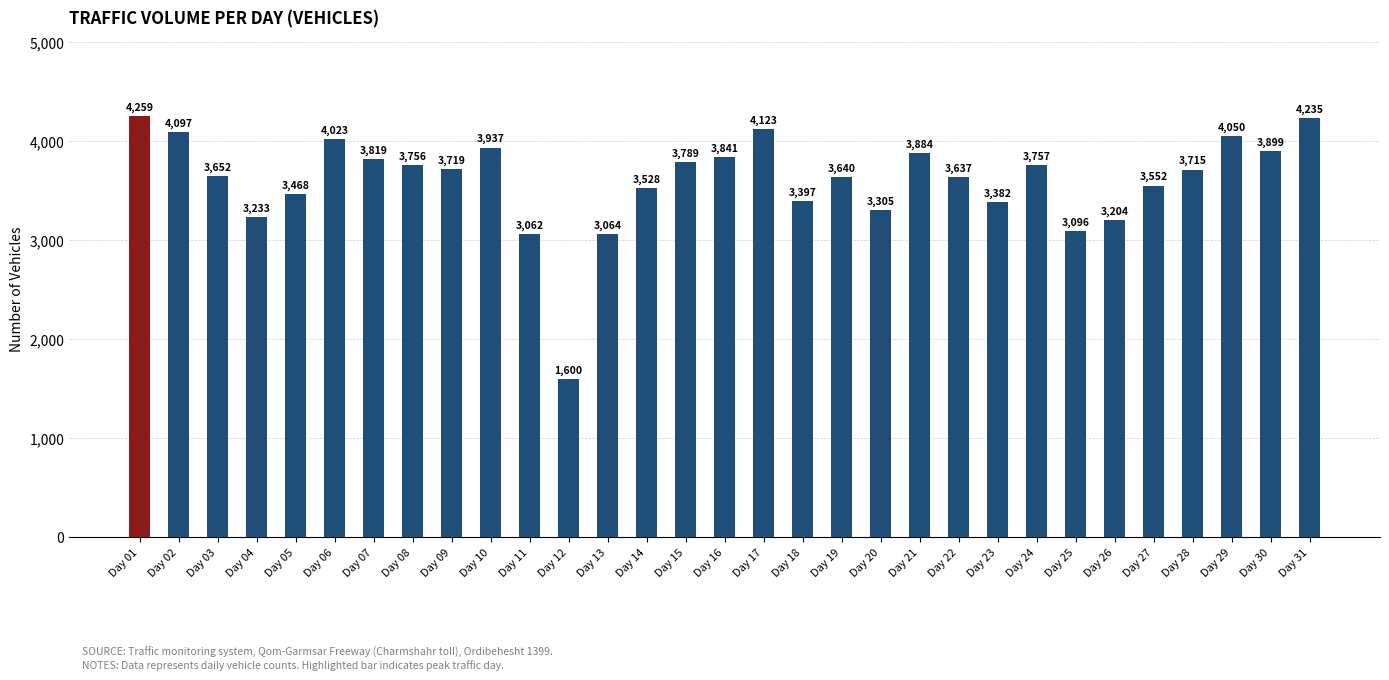

True or false: the data shows 3397 at Day 18.

True